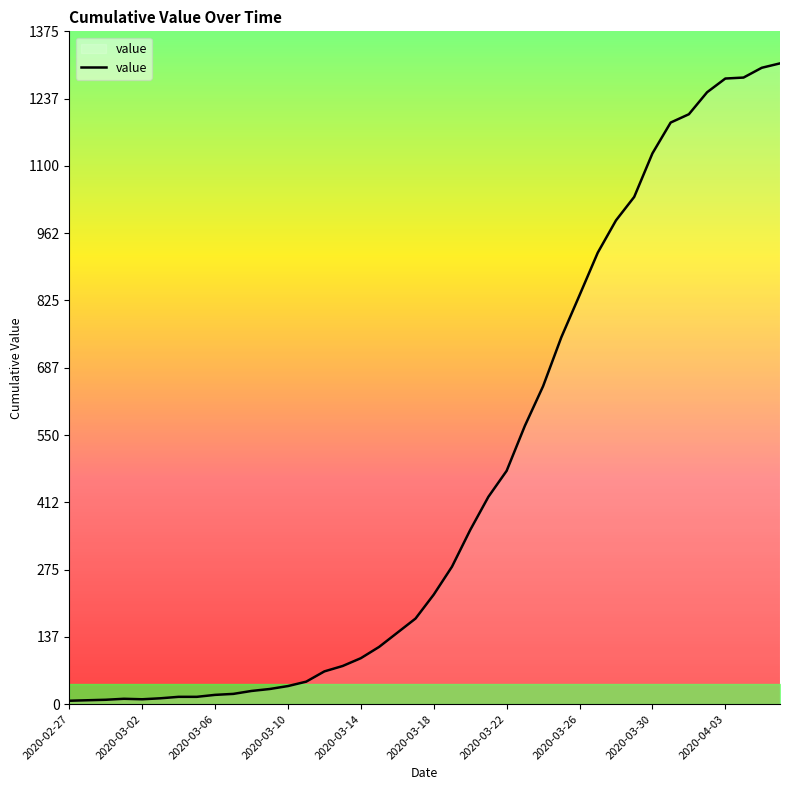

What is the difference between the maximum and minimum values?

1303